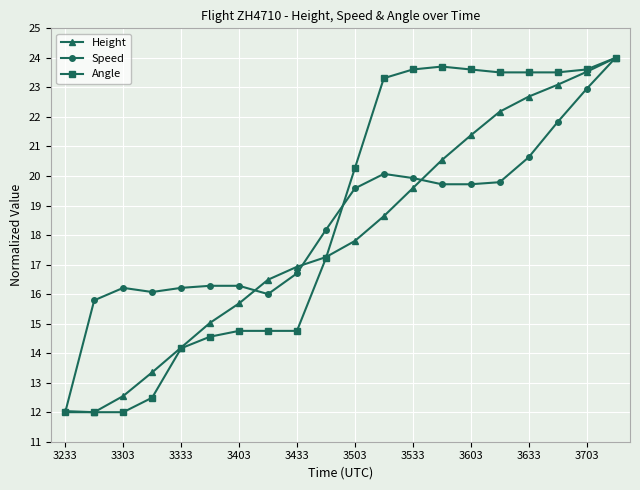

What is the maximum value shown in the chart?

24.0